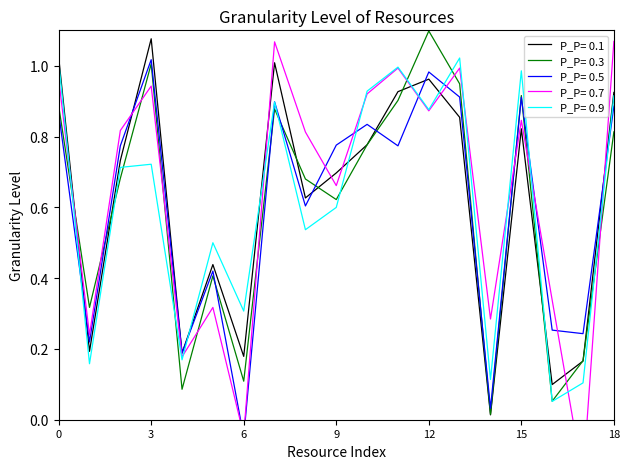

The P_P= 0.3 series shows 0.1 at 6. True or false?

True